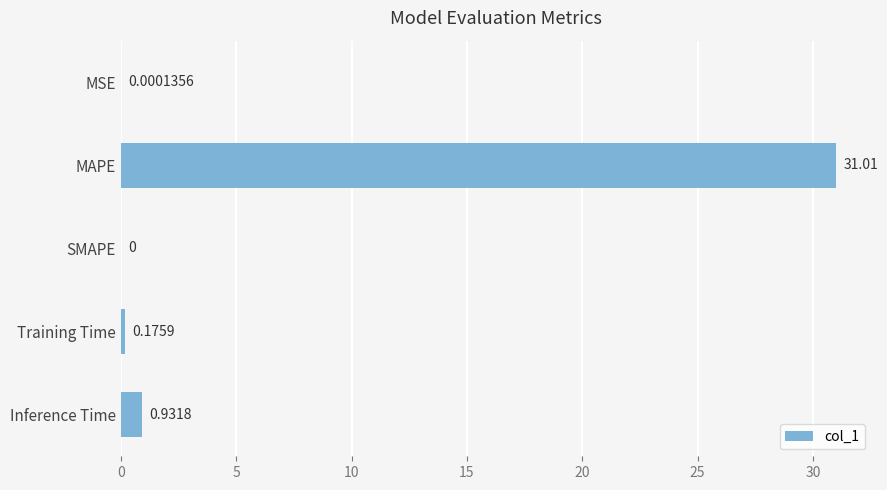

Between SMAPE and MAPE, which is larger?

MAPE